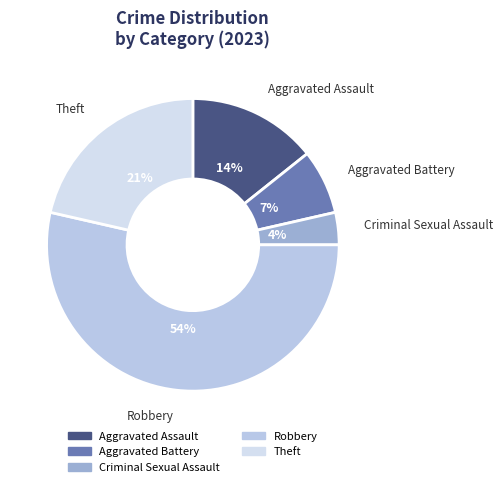

Between Criminal Sexual Assault and Theft, which is larger?

Theft